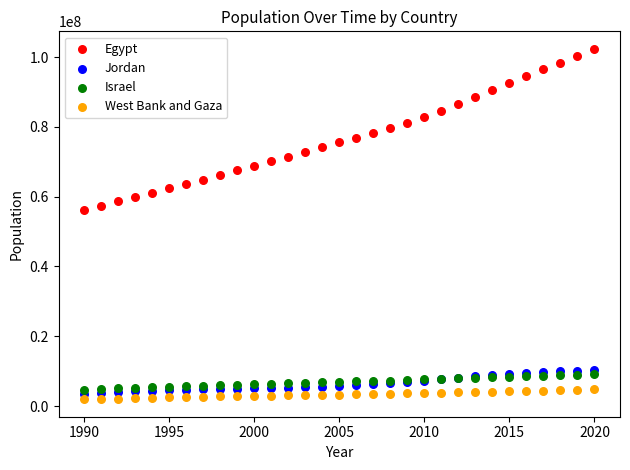

Across all series, what Y value is closest to 52156325?

56134478